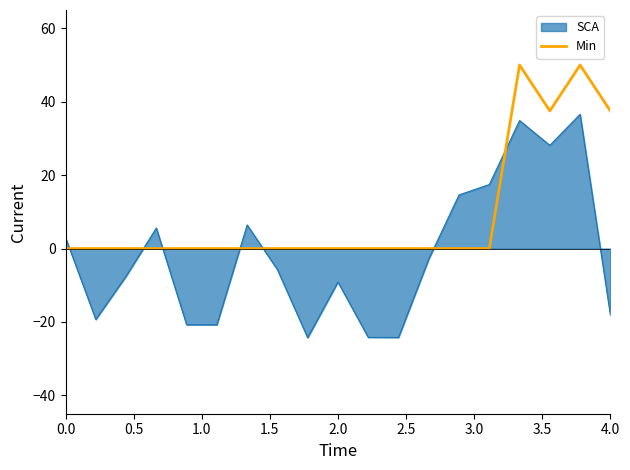

What is the minimum value for SCA?

-24.3